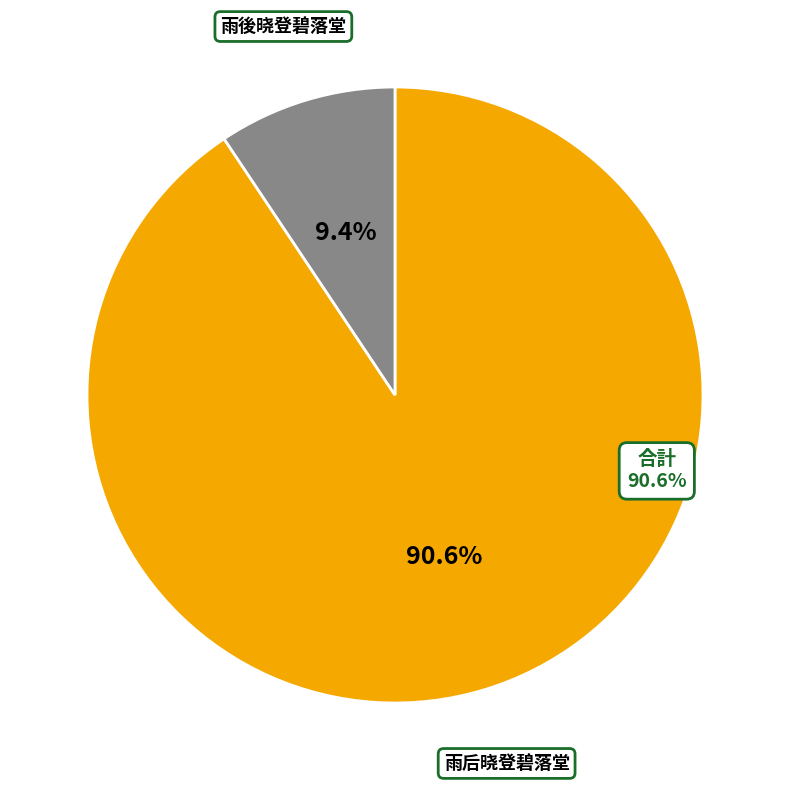

Is the sum of 雨后晓登碧落堂 and 雨後晓登碧落堂 greater than half?

Yes